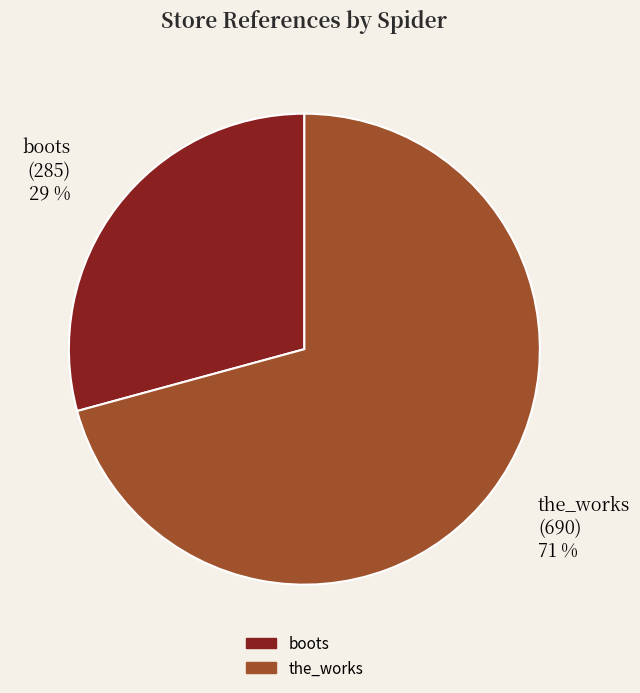

The the_works slice represents 81% of the pie. True or false?

False